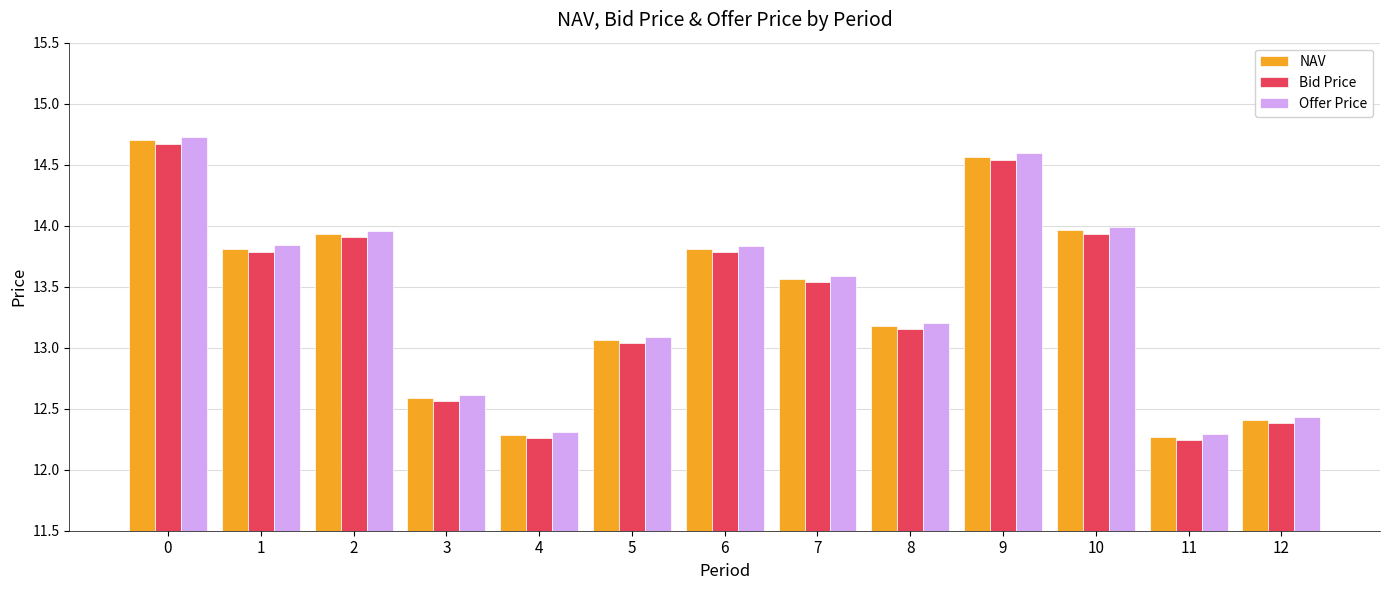

Count the number of data series in this chart.

3